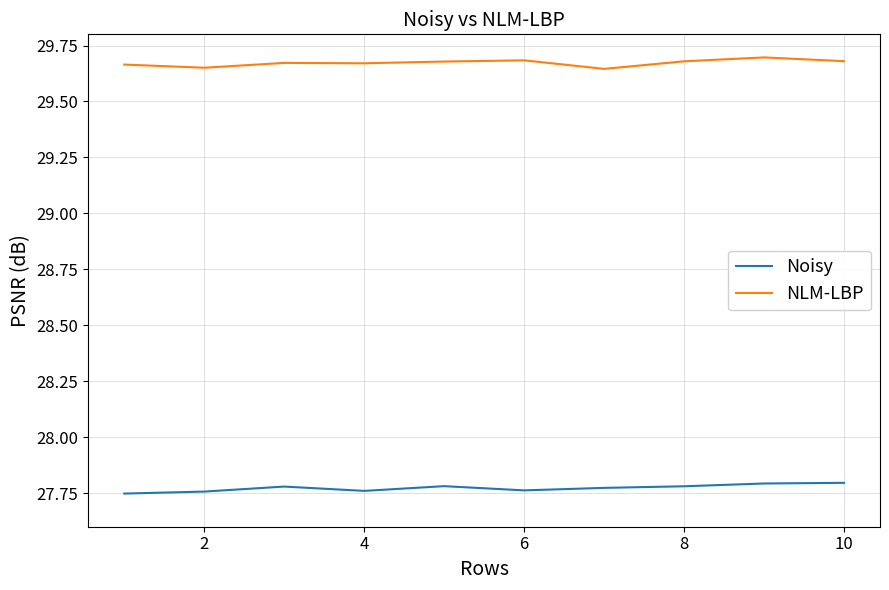

True or false: NLM-LBP and Noisy intersect in this chart.

False